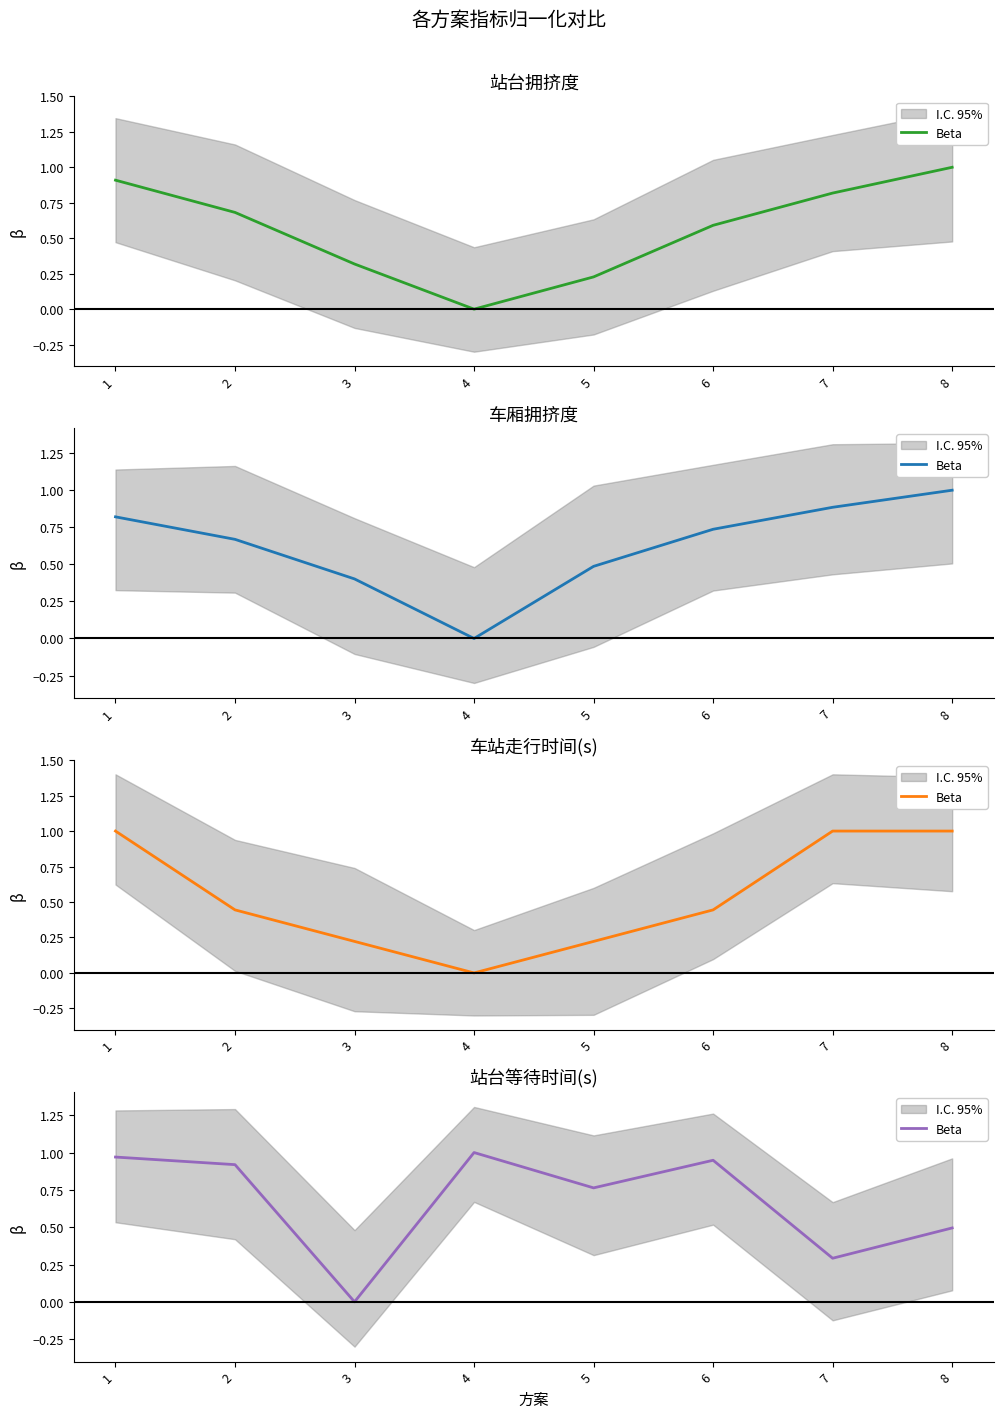

What is the sum of the values at 4 and 6?

1.9